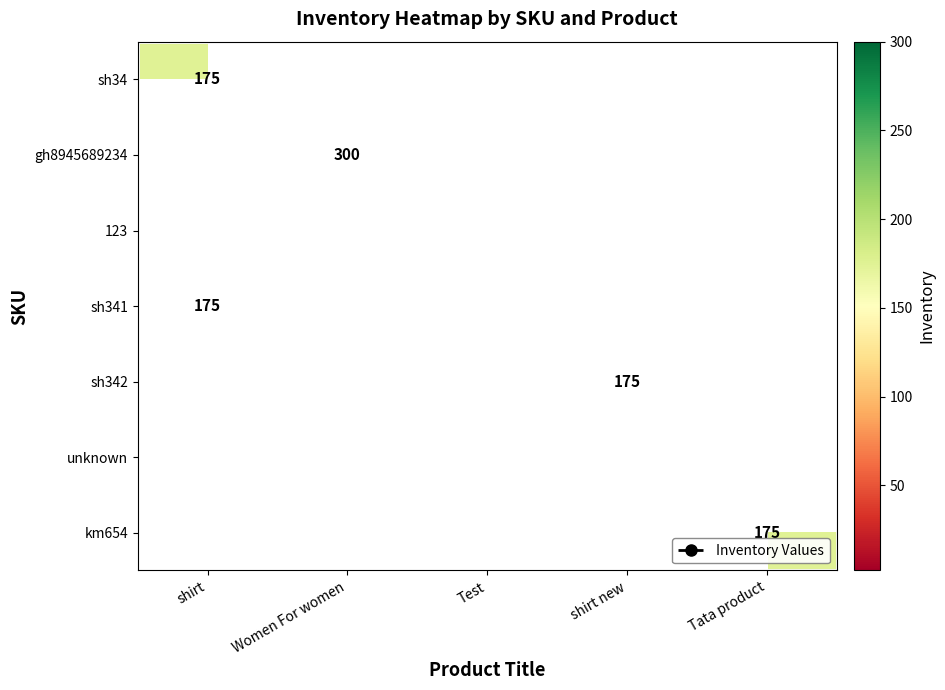

The unknown series shows 2 at Test. True or false?

True